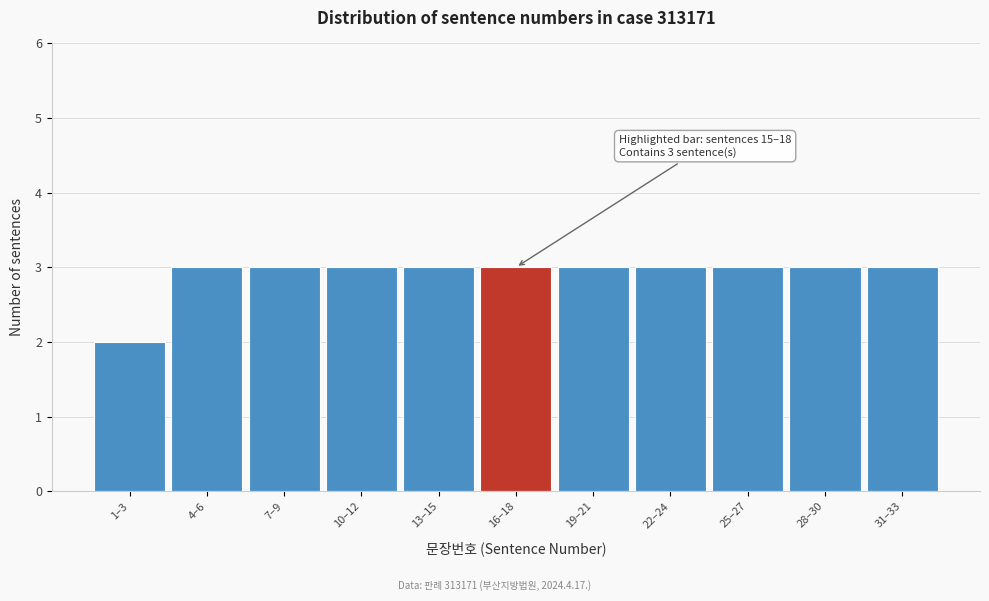

Reading left to right, extract all data points from this chart.

1–3=2	4–6=3	7–9=3	10–12=3	13–15=3	16–18=3	19–21=3	22–24=3	25–27=3	28–30=3	31–33=3